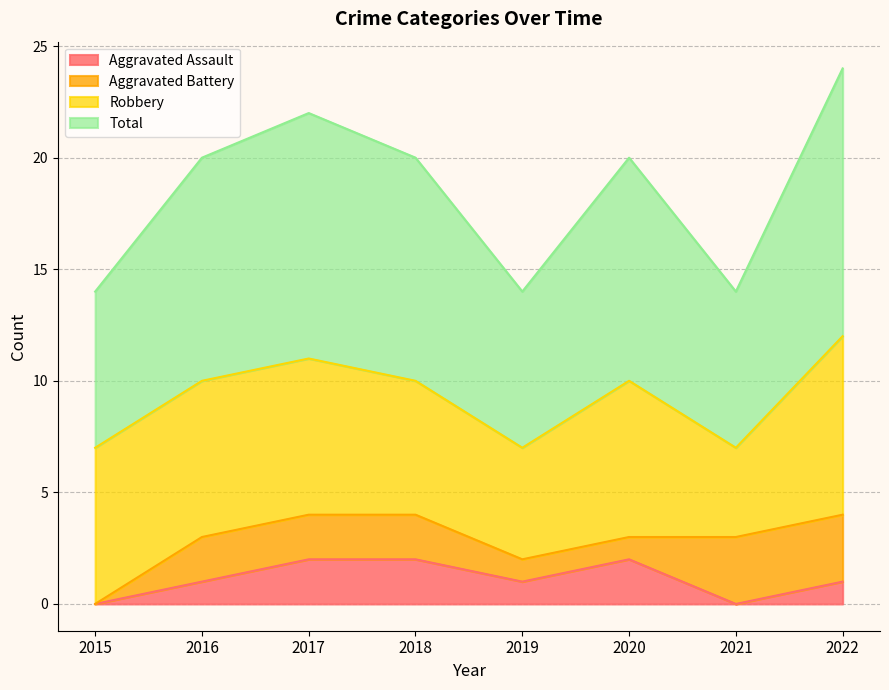

Rank the categories by Total value from highest to lowest.

2022, 2017, 2016, 2018, 2020, 2015, 2019, 2021